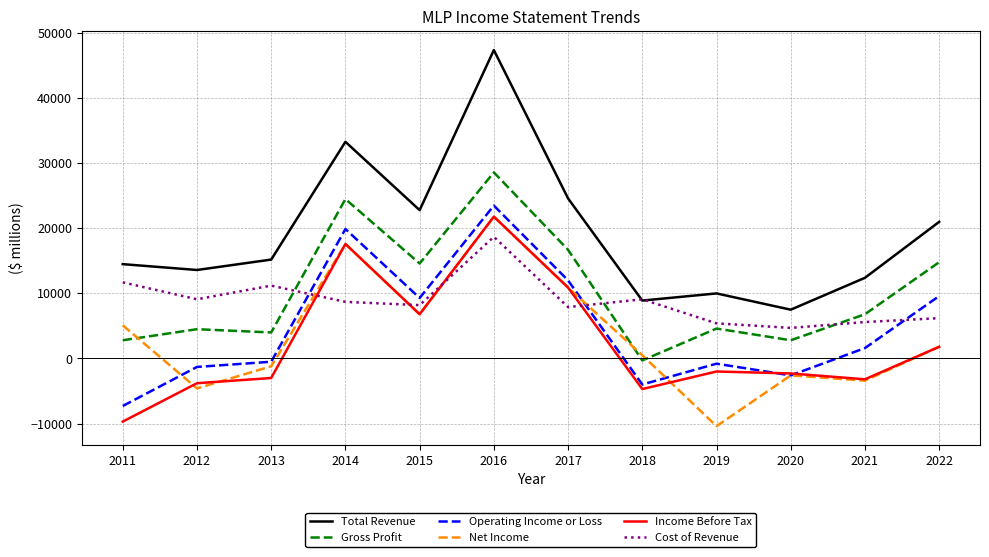

Is the value of Total Revenue at 2011 greater than the value of Income Before Tax at 2012?

Yes